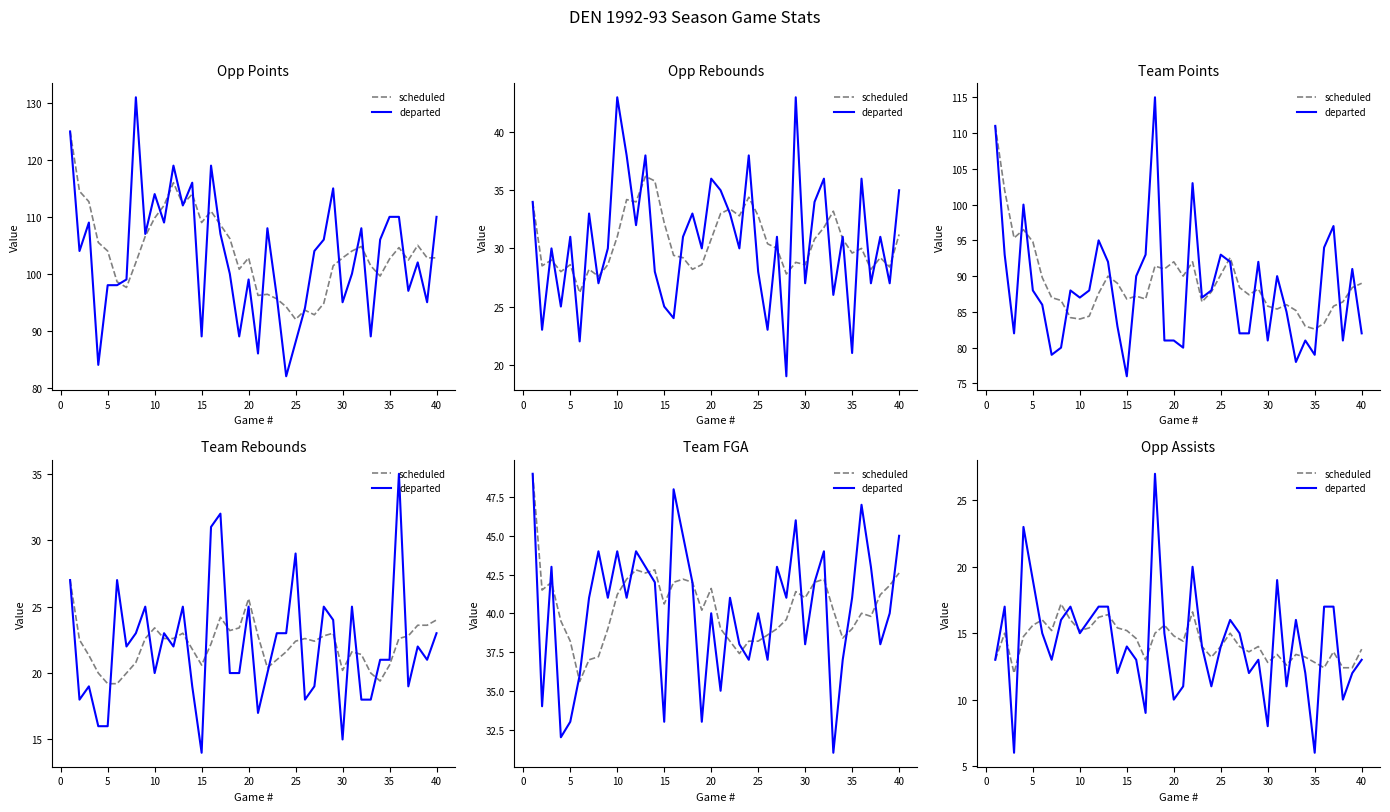

How many lines are shown in the chart?

2